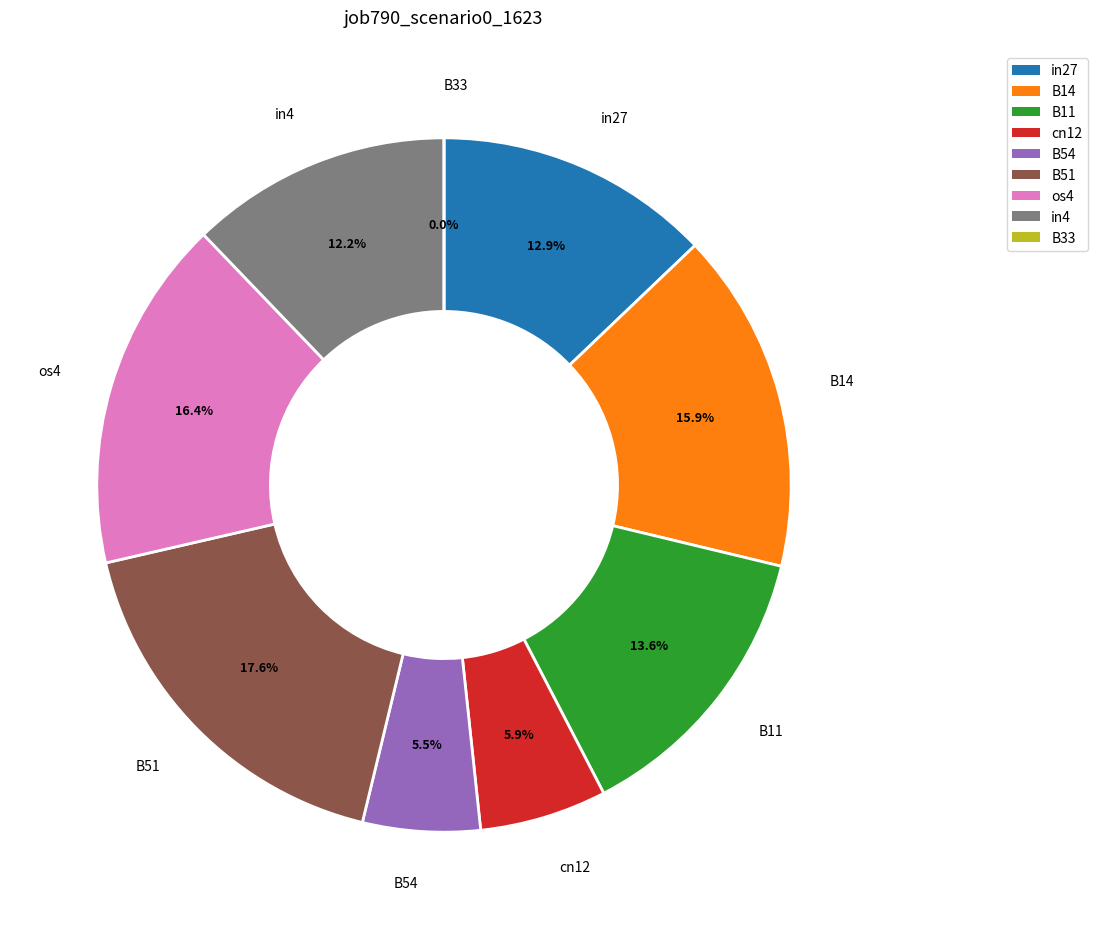

What is the change in value from B14 to B54?

-0.2